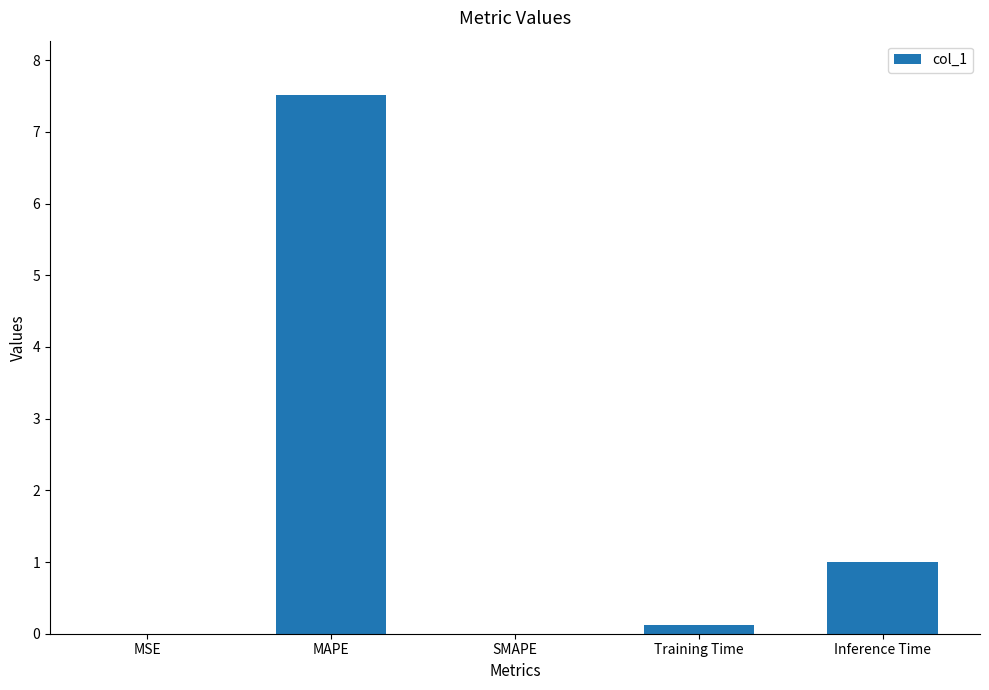

What is the maximum value shown in the chart?

7.5